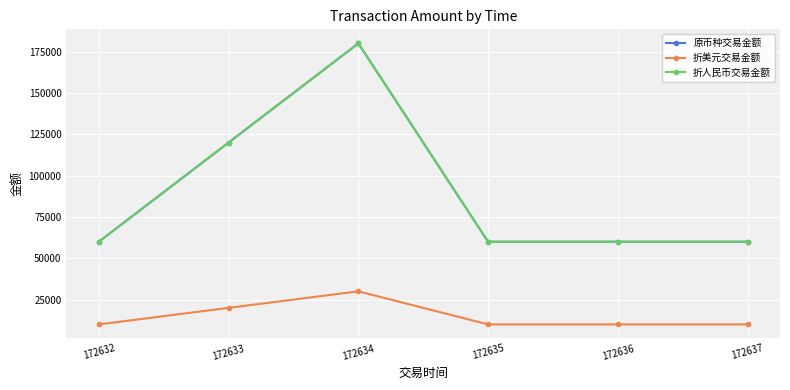

Which series has the widest spread of values?

原币种交易金额